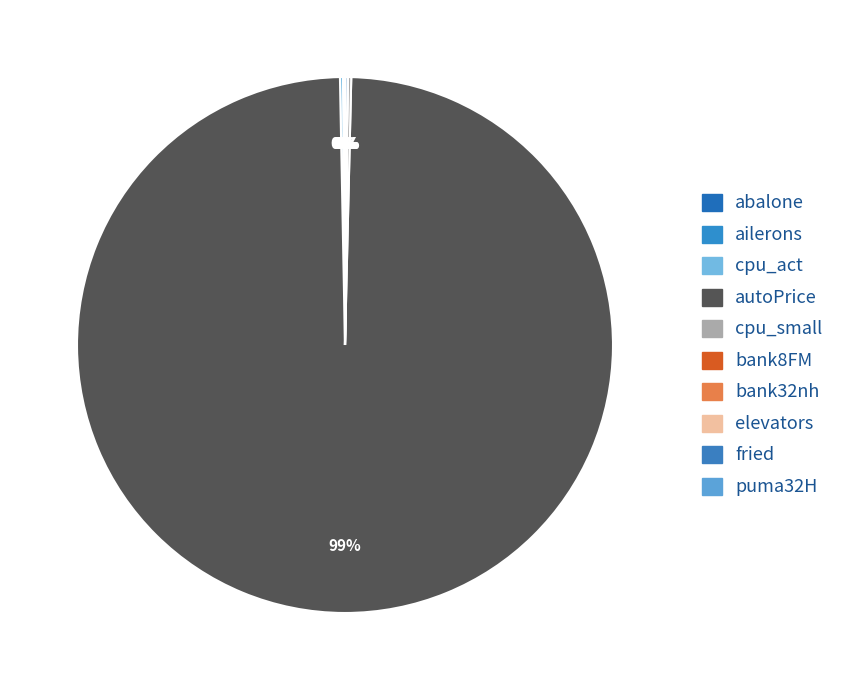

Combined, what portion of the pie is bank8FM and fried?

0.1%